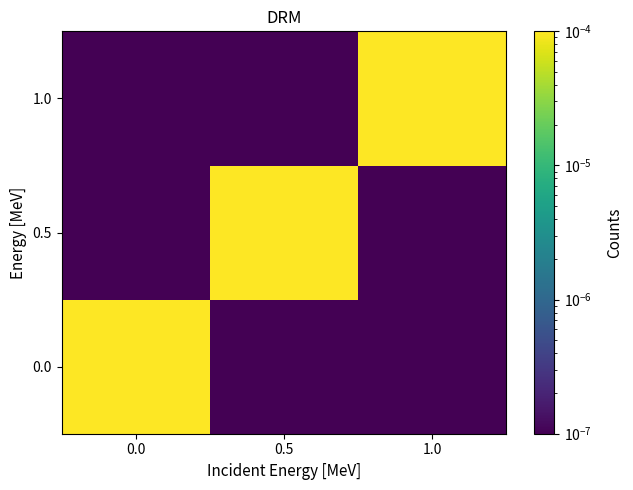

At 0.0, list the series in order from largest to smallest.

0.0, 0.5, 1.0